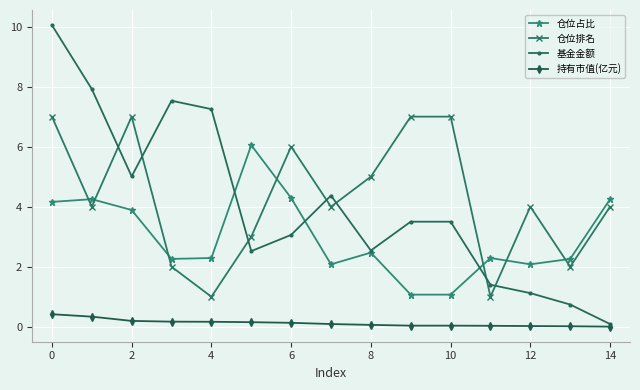

What is the average value of the 持有市值(亿元) series?

0.1